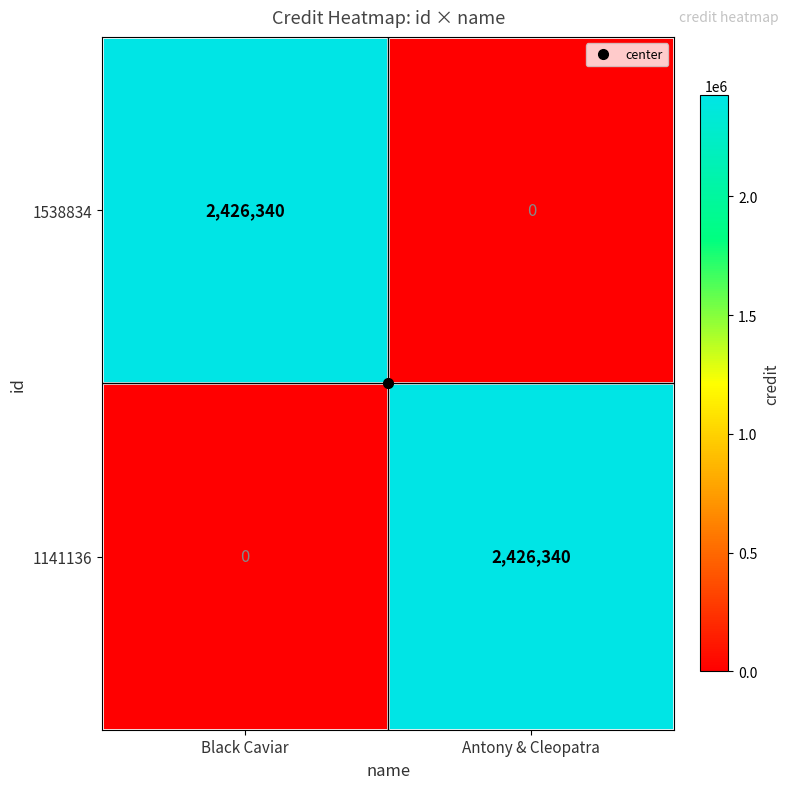

How many distinct data groups are displayed?

2